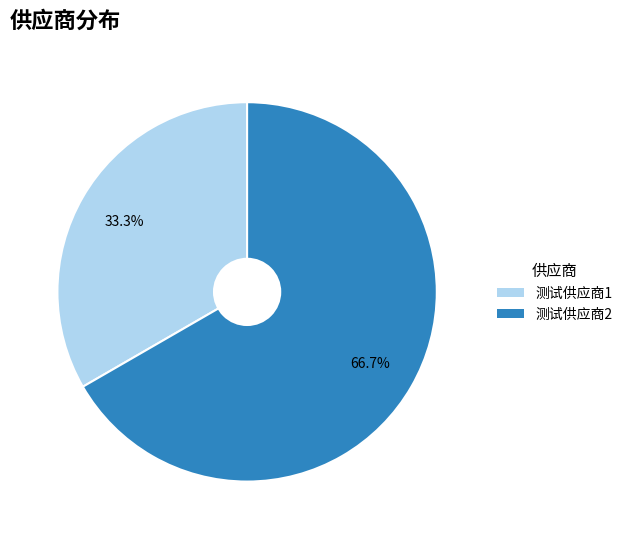

Is it true that 测试供应商2 is 67% of the pie?

True